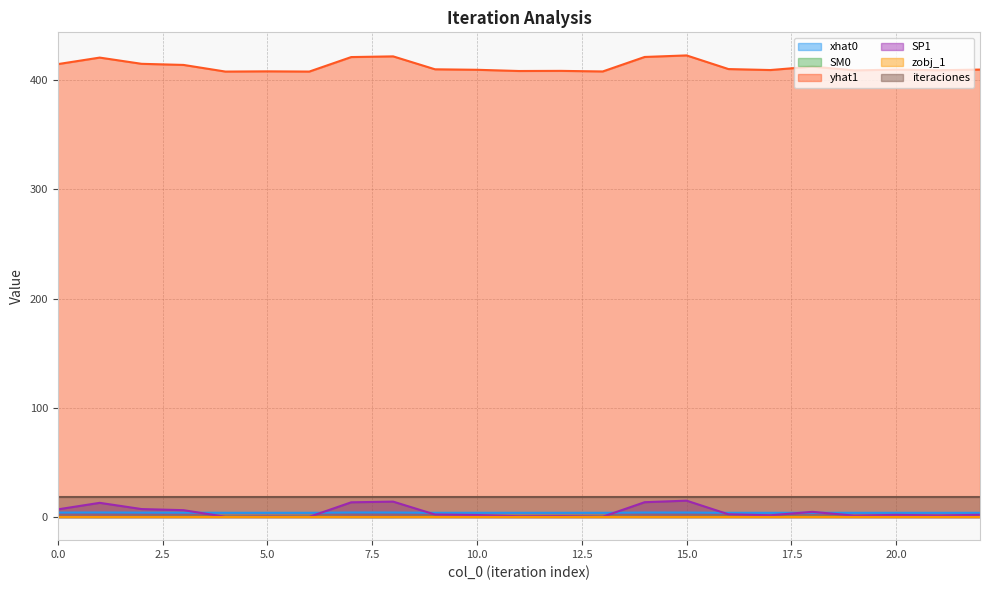

The yhat1 series shows 598.3 at 18. True or false?

False